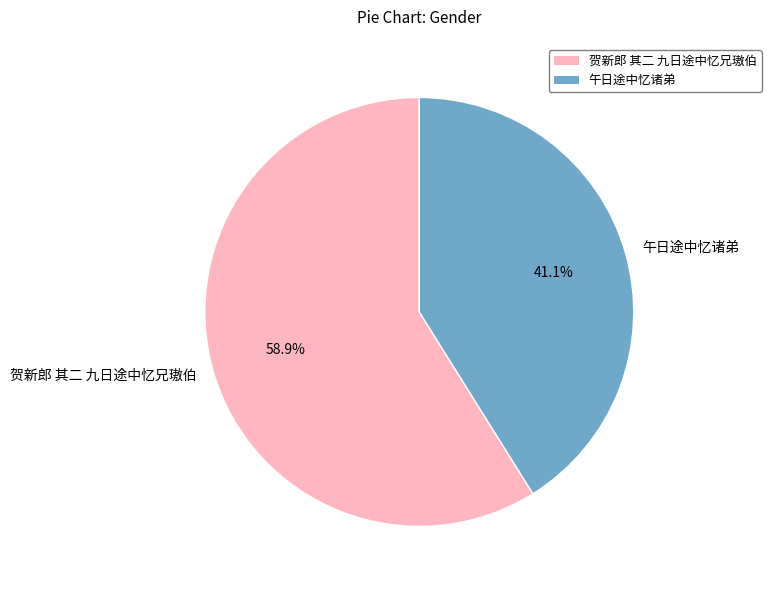

What is the smallest slice in the pie chart?

午日途中忆诸弟